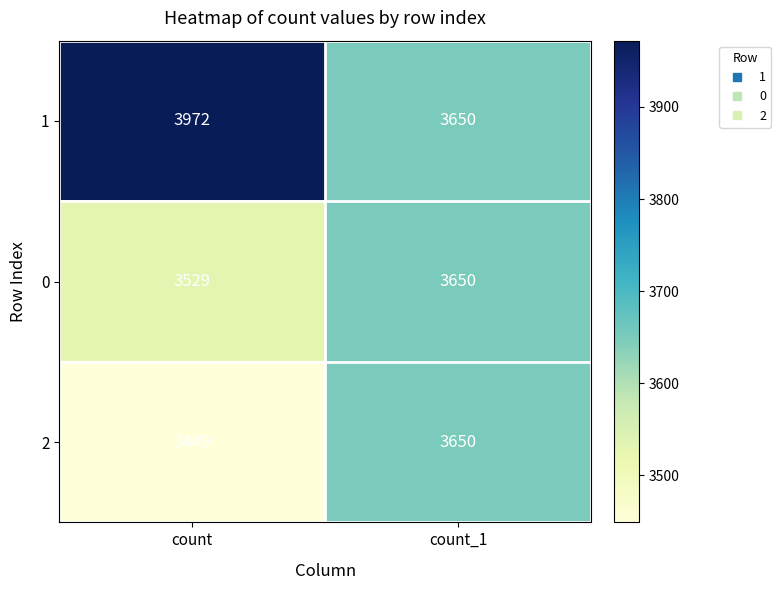

How many data points does each series have?

2